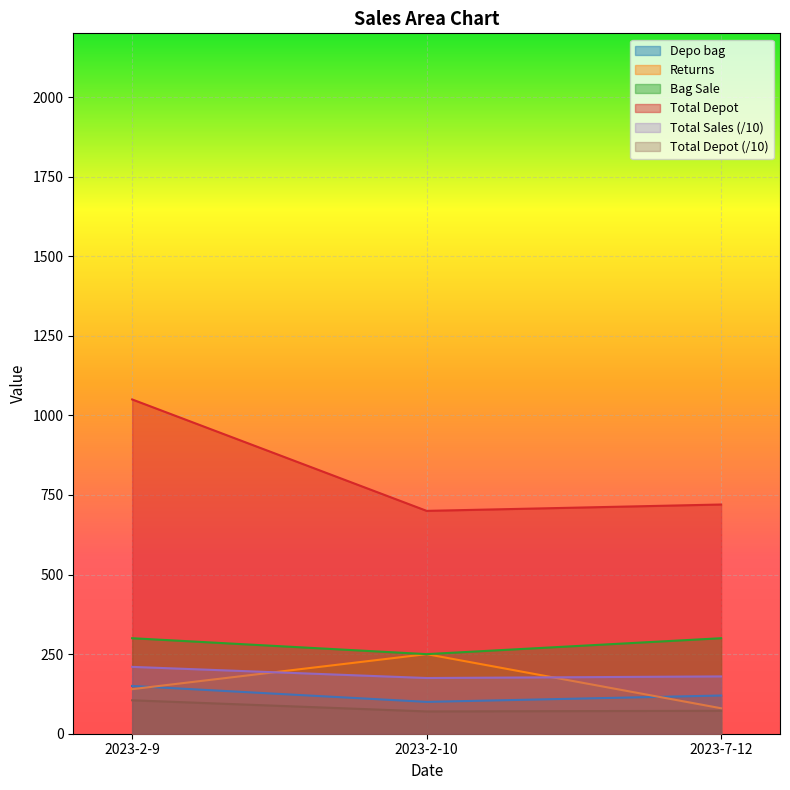

Reading left to right, list all the values displayed in this chart.

Depo bag: 2023-2-9=150	2023-2-10=100	2023-7-12=120
Returns: 2023-2-9=140	2023-2-10=250	2023-7-12=80
Total Sales: 2023-2-9=210	2023-2-10=175	2023-7-12=180
Total Depot: 2023-2-9=1050	2023-2-10=700	2023-7-12=720
Bag Sale: 2023-2-9=300	2023-2-10=250	2023-7-12=300